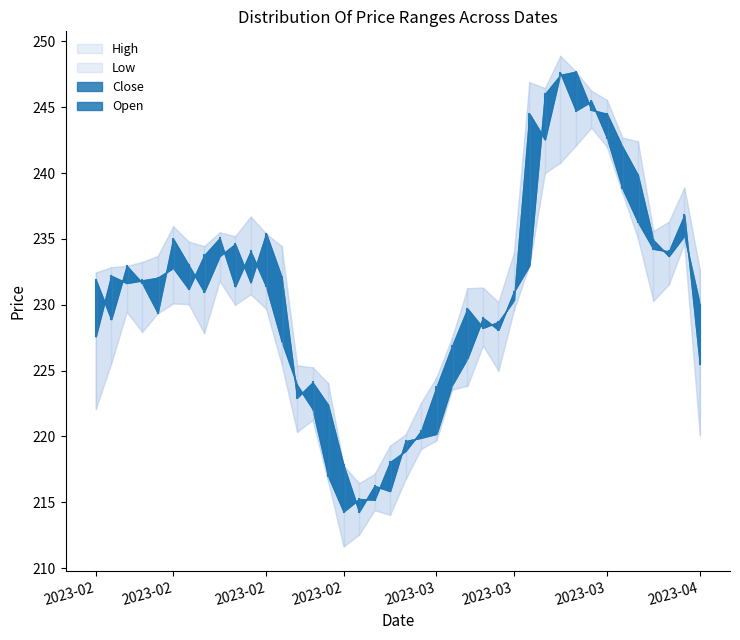

At how many categories does at least one series exceed 213?

40